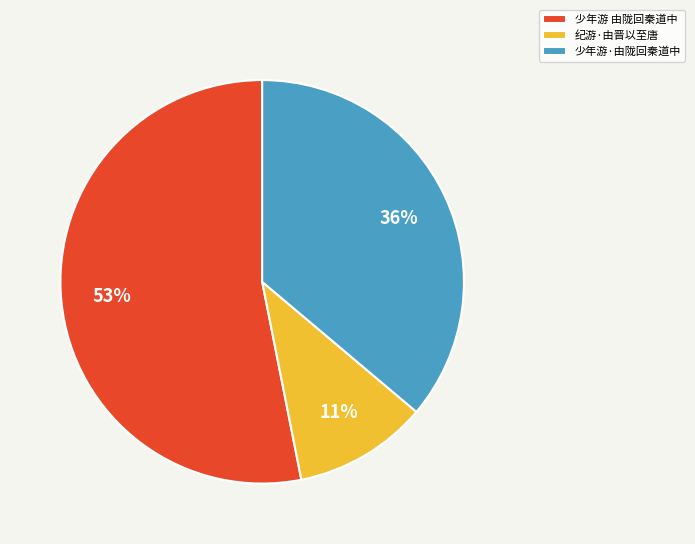

To the nearest percent, what is the average slice percentage?

33%